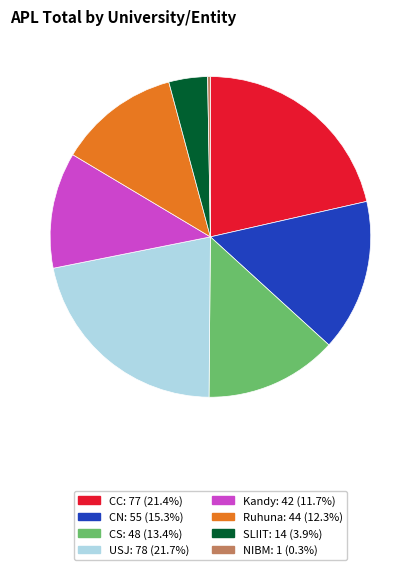

Does any single category account for the majority?

No